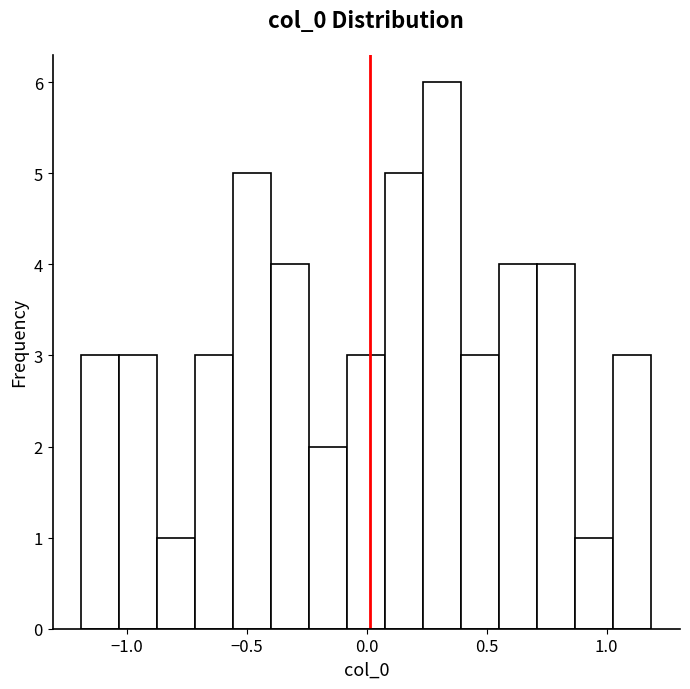

Around what value on the x-axis is the tallest bar? Give the approximate position of its centre, as read against the axis.

0.30